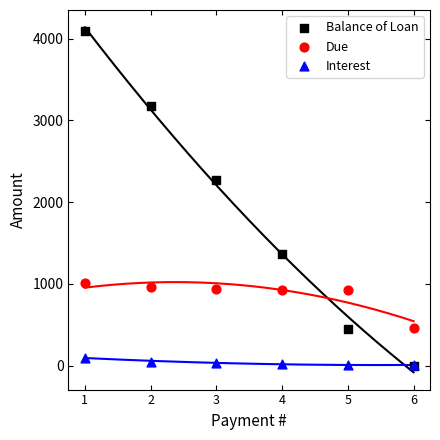

Across all series, what Y value is closest to 2045?

2272.7